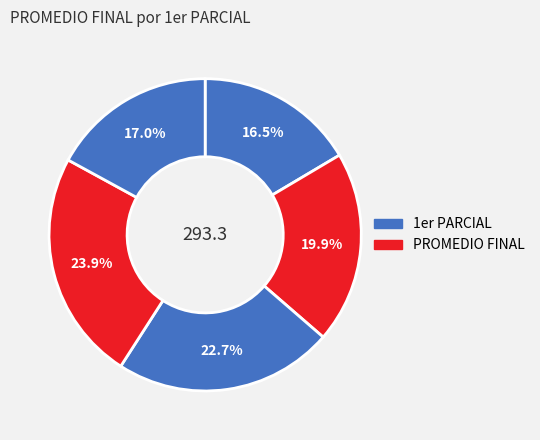

Count the number of slices in the pie.

5